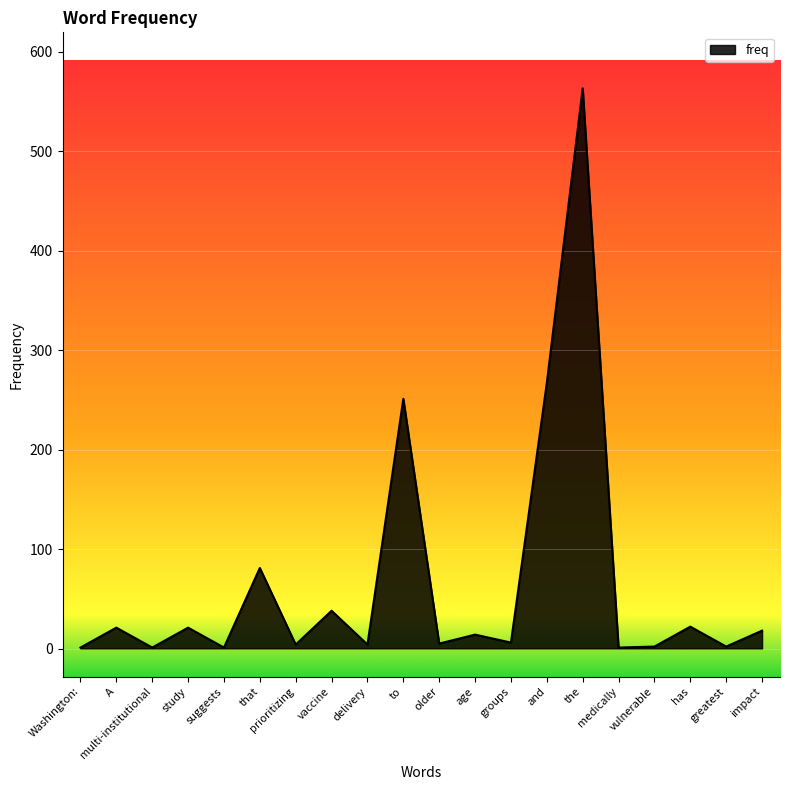

What is the difference between the maximum and second lowest values?

562